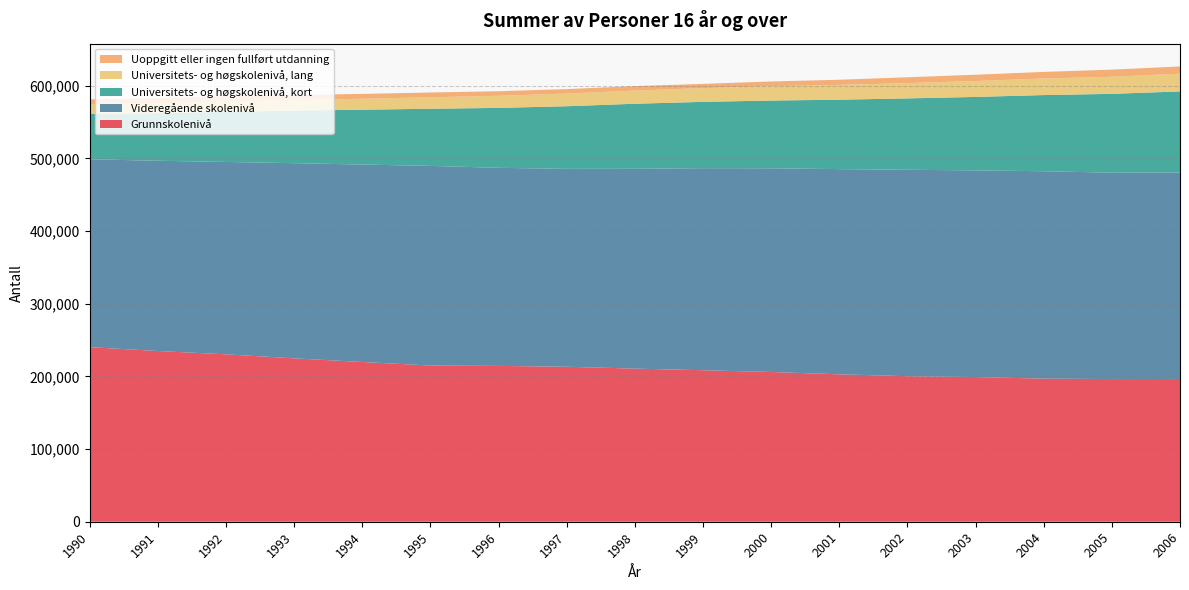

Reading left to right, transcribe all the data shown in this chart.

Grunnskolenivå: 240276	234944	230426	224860	219842	214952	214430	213302	210738	208502	206080	202900	200276	199136	196908	196372	196486
Videregående skolenivå: 258570	261858	264730	268612	271754	274776	272648	272348	274996	278096	280334	282404	284114	284410	285456	284026	284258
Universitets- og høgskolenivå, kort: 62580	65414	69064	72322	75446	78640	82488	86182	89532	91268	93256	95534	98228	101092	104854	108492	111482
Universitets- og høgskolenivå, lang: 13260	13794	14212	14596	15122	15762	16622	17384	18076	18864	19684	20372	21036	21870	22770	23500	24380
Uoppgitt eller ingen fullført utdanning: 6540	6968	7132	6884	6616	6626	6324	6196	6198	5874	6564	7066	8032	8684	9114	9802	10008